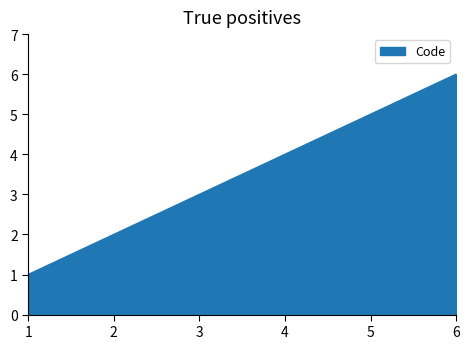

Which has a higher value, 1 or 4?

4